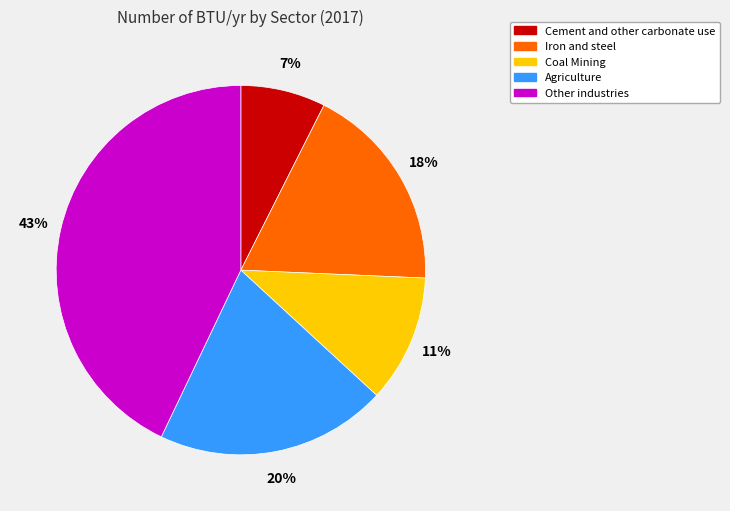

To the nearest percent, what is the average slice percentage?

20%